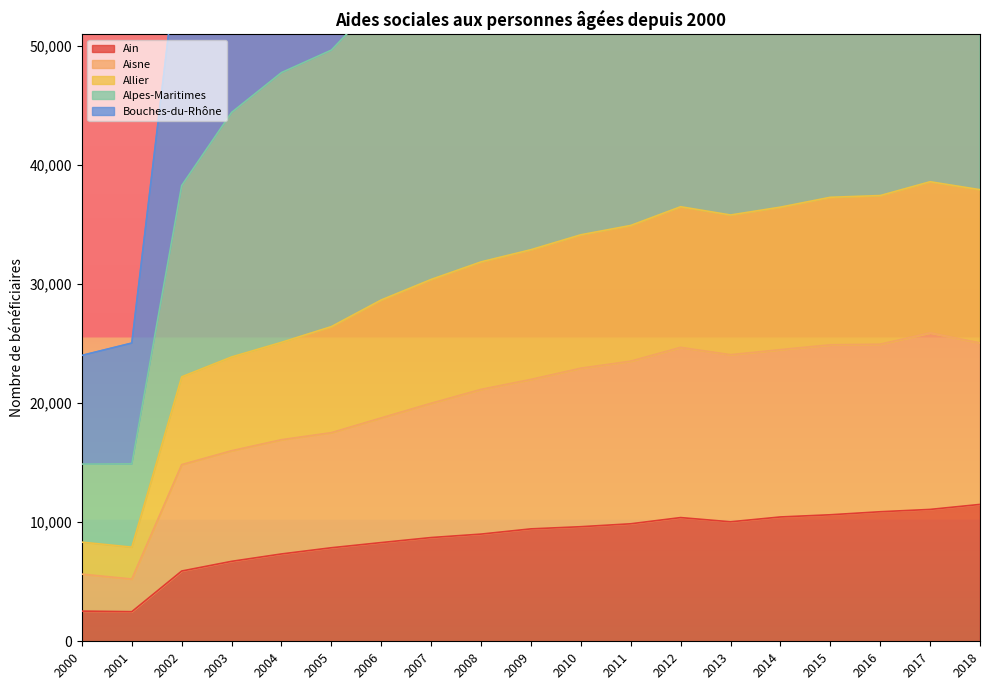

How many values in the Allier series are below 32898?

9